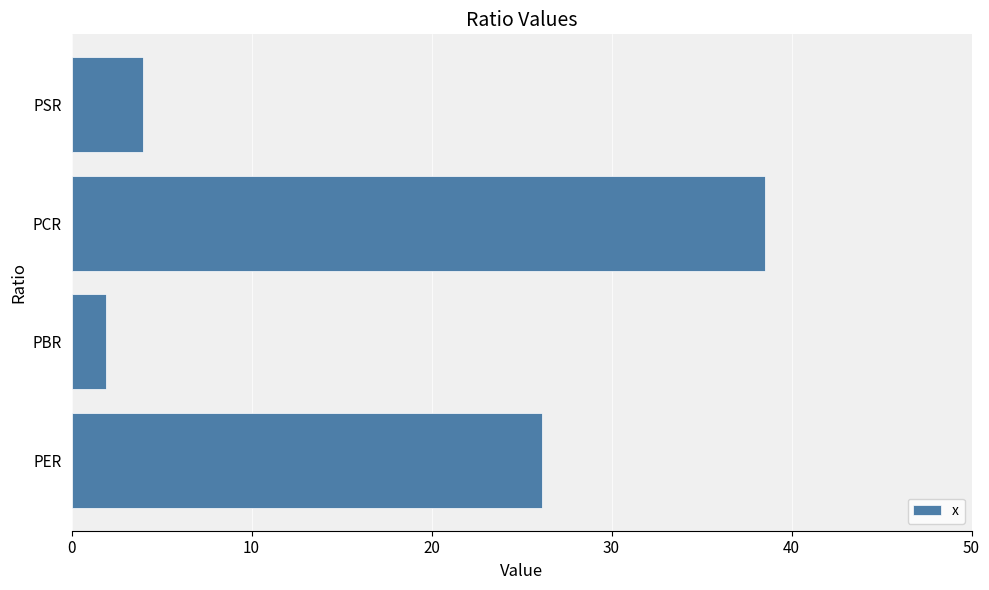

Does the chart contain any negative values?

No